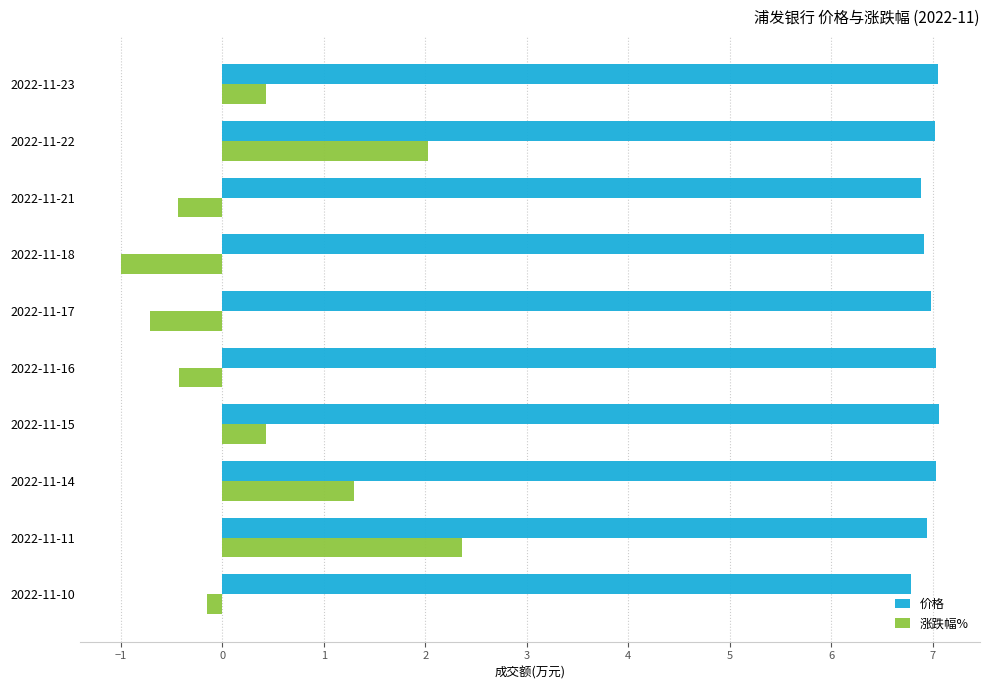

Is the value of 涨跌幅% at 2022-11-11 greater than the value of 价格 at 2022-11-18?

No